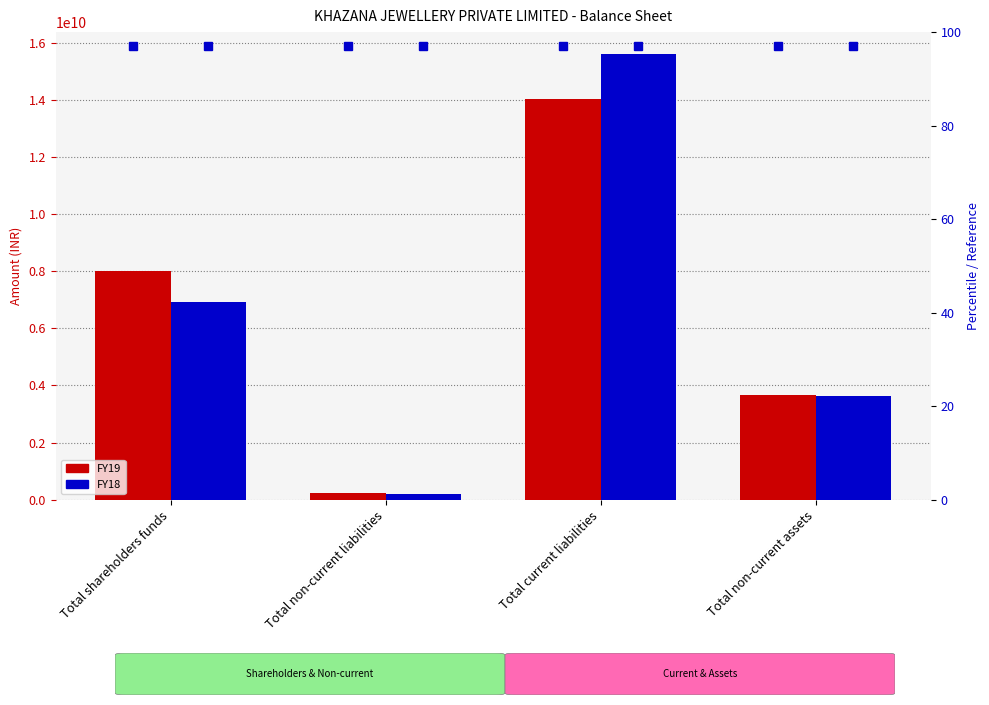

What is the maximum value shown in the chart?

15589987000